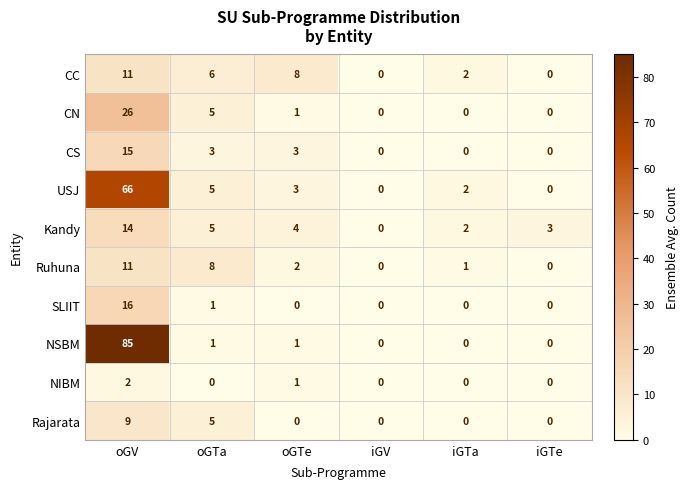

At which label is Kandy closest to 7?

oGTa